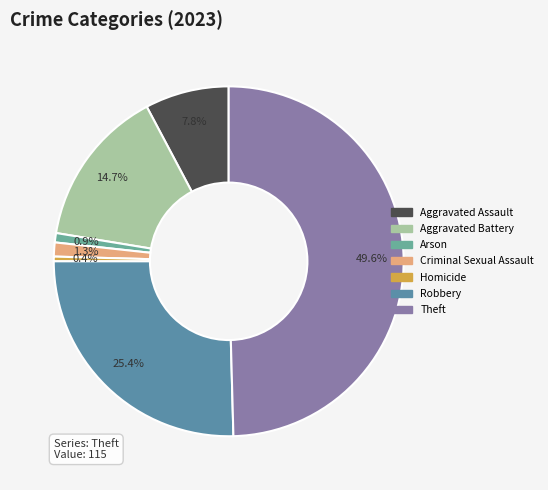

Does Aggravated Assault represent more than half of the total?

No